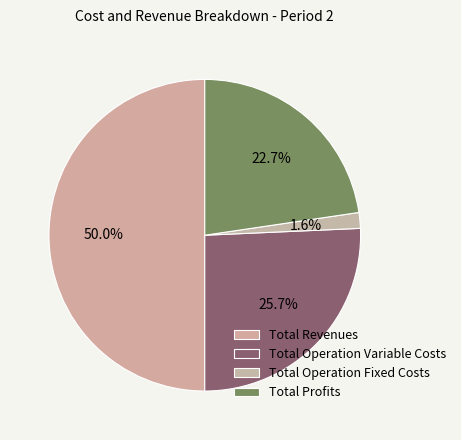

How many slices are in this pie chart?

4